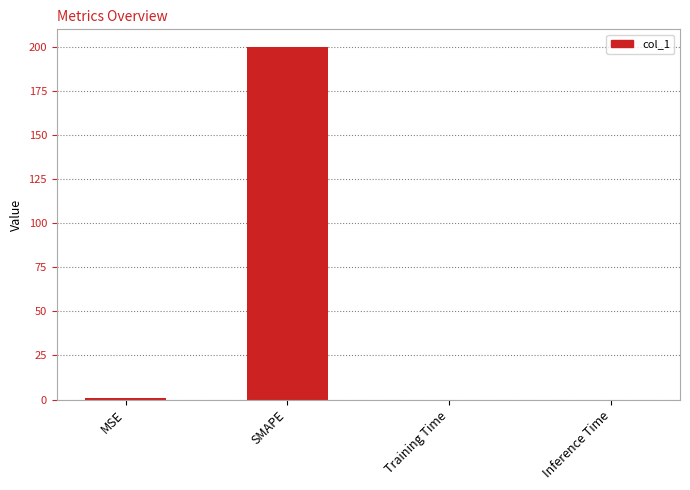

The value at Training Time is 0.0. True or false?

True